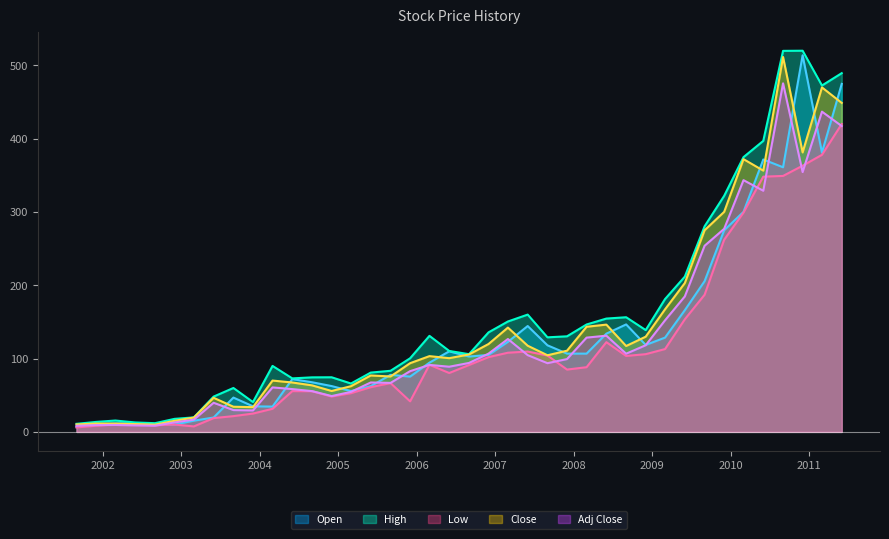

Which series changed the most between 2008-09-01 and 2009-09-01?

Close